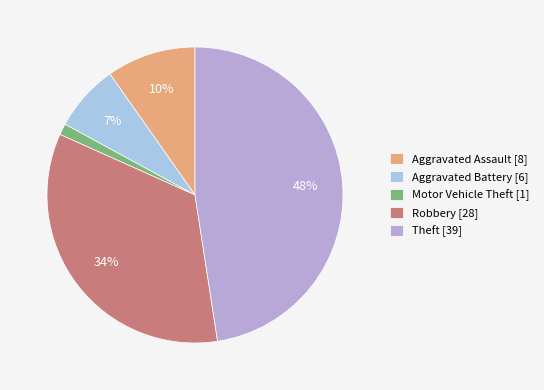

To the nearest percent, what is the average slice percentage?

20%